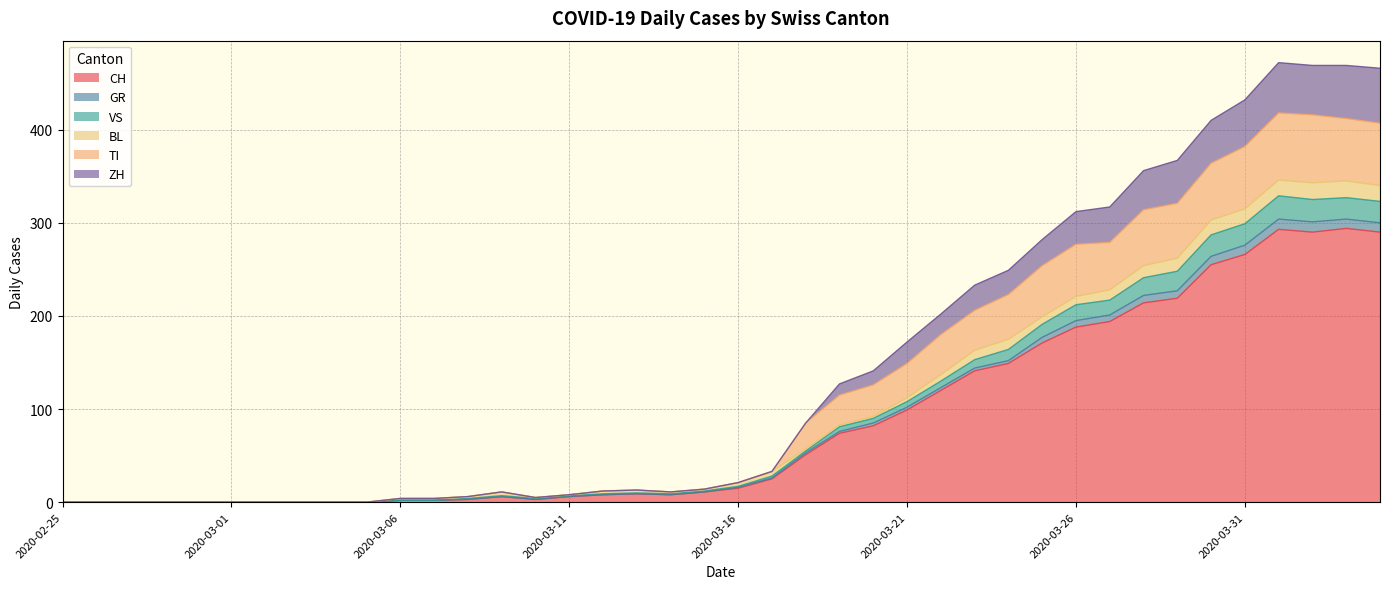

What is the average value of the CH series?

87